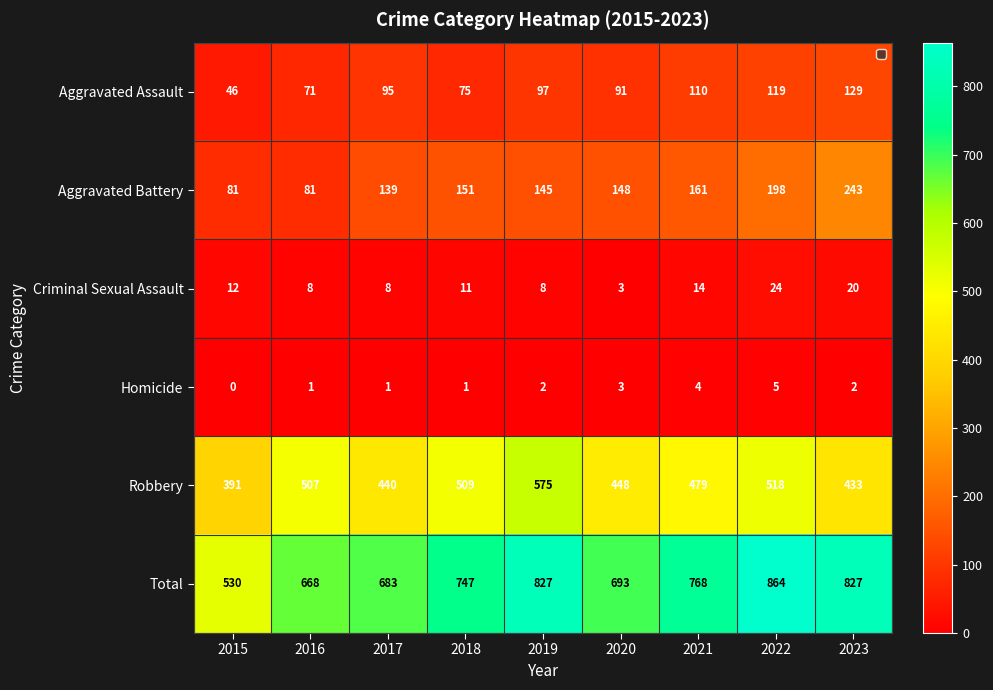

What is the difference between the highest and lowest values at 2017?

682